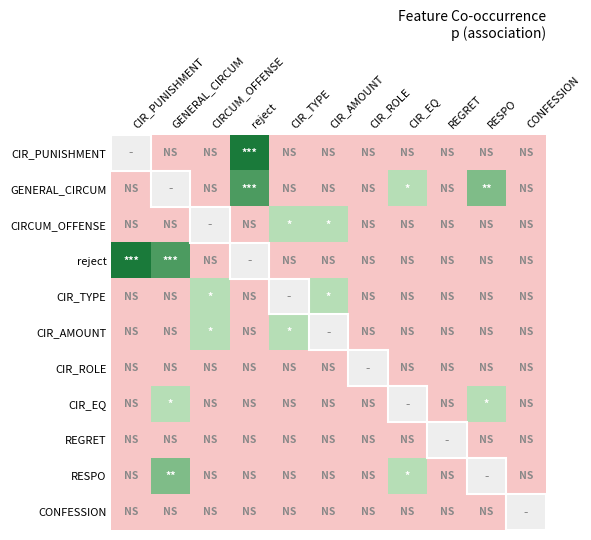

How many series are shown in this chart?

11